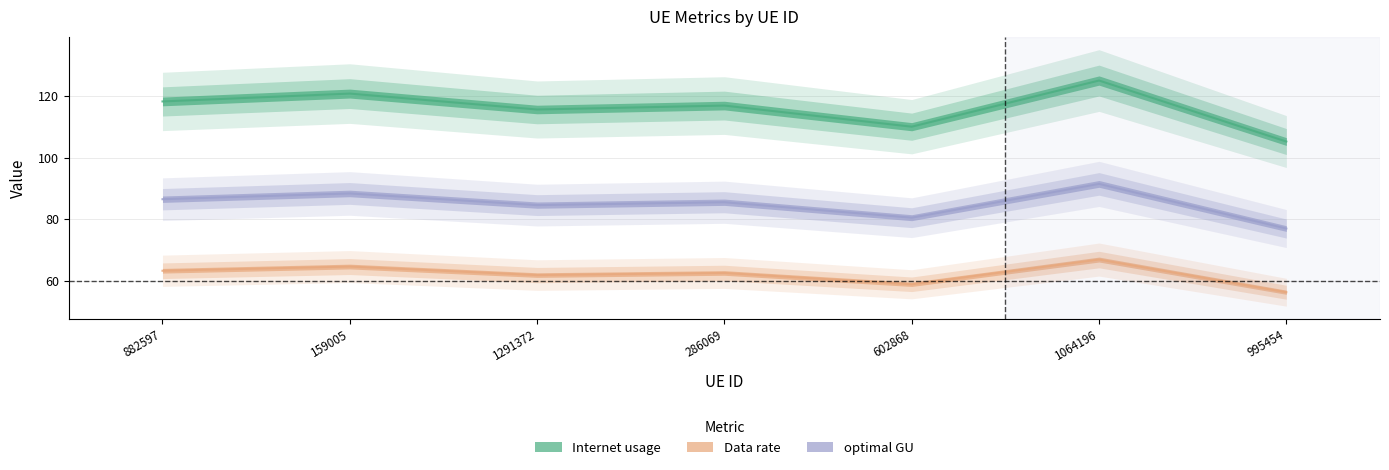

What is the difference between the maximum and minimum values in the optimal GU series?

10.6